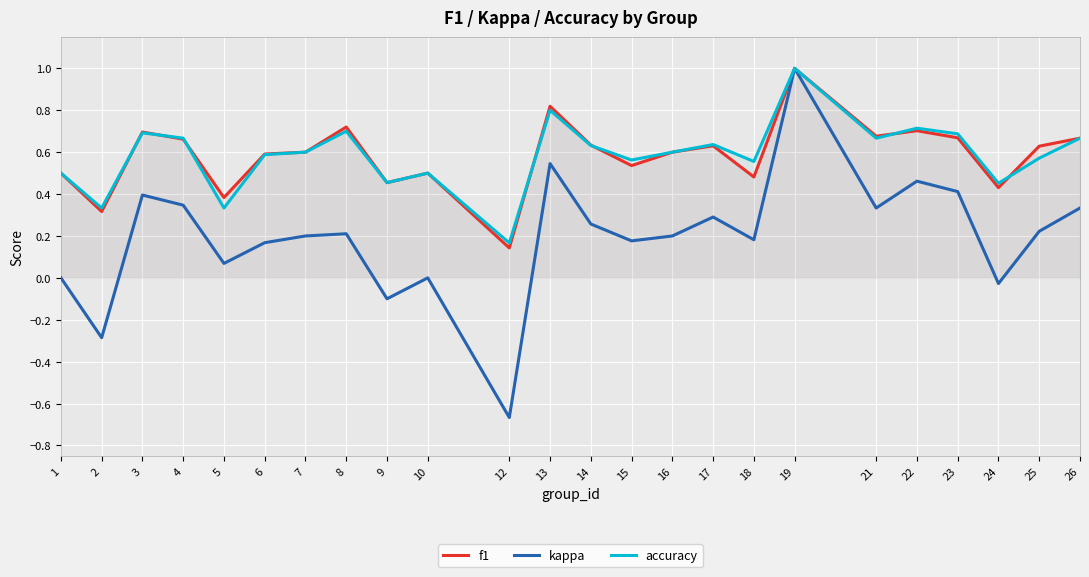

The accuracy series shows 0.6 at 19. True or false?

False